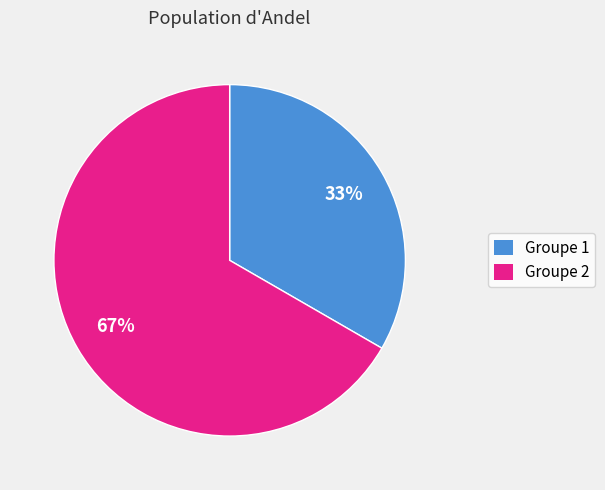

To the nearest percent, what is the average slice percentage?

50%